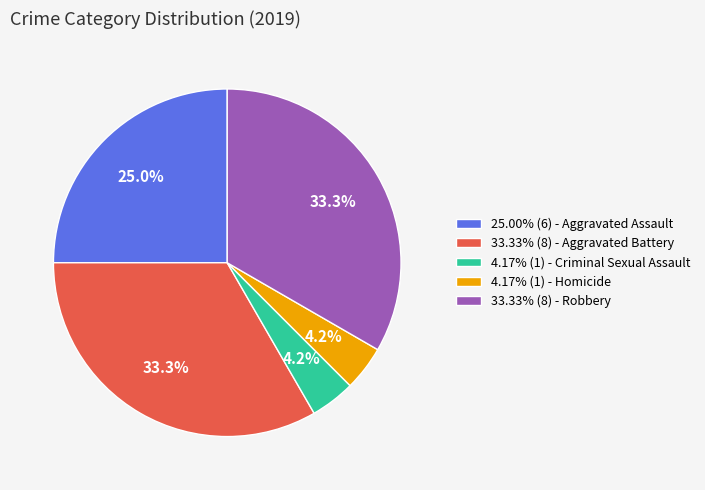

To the nearest percent, what is the difference between the largest and smallest slice percentages?

29%